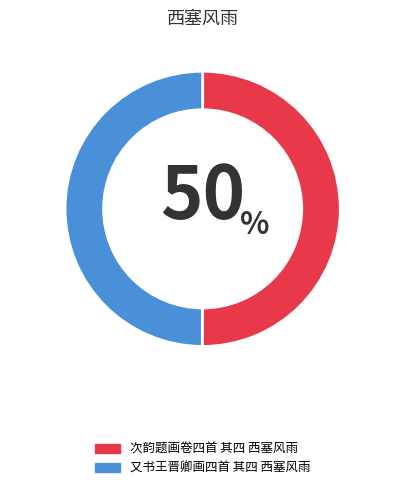

What is the ratio of the value at 次韵题画卷四首 其四 西塞风雨 to the value at 又书王晋卿画四首 其四 西塞风雨?

1.0